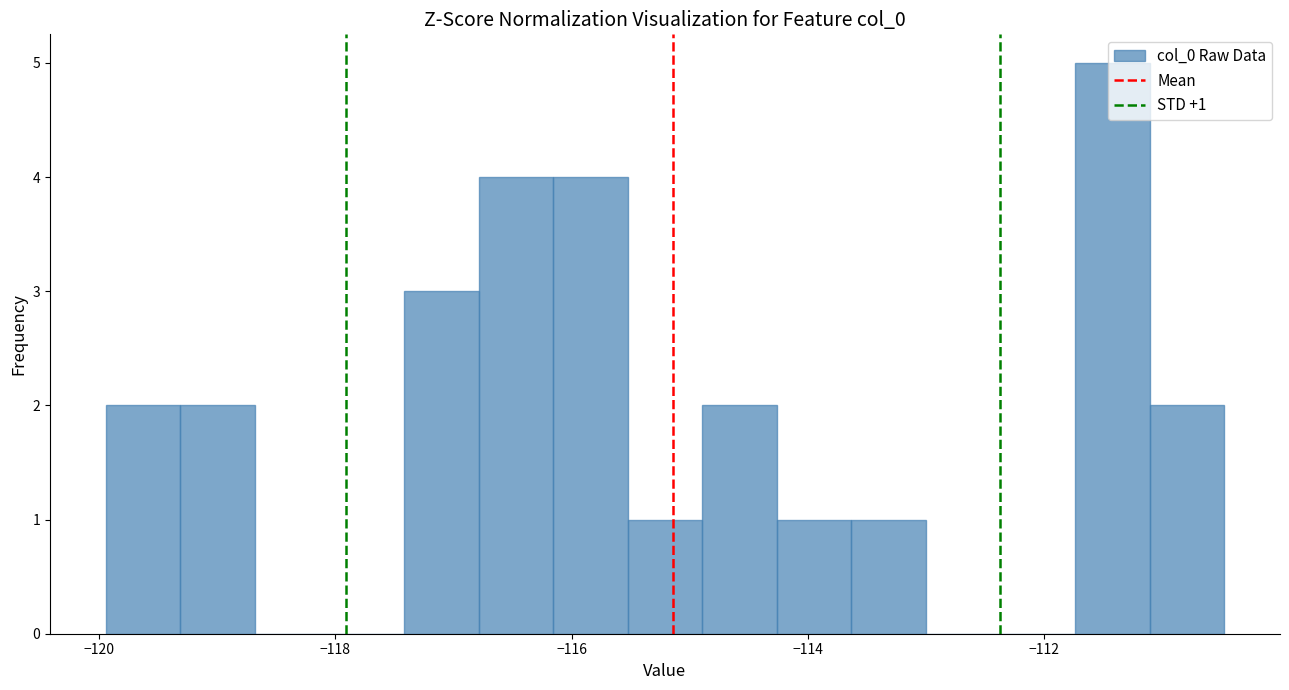

Read against the x-axis, roughly where is the centre of the tallest bar?

-111.4